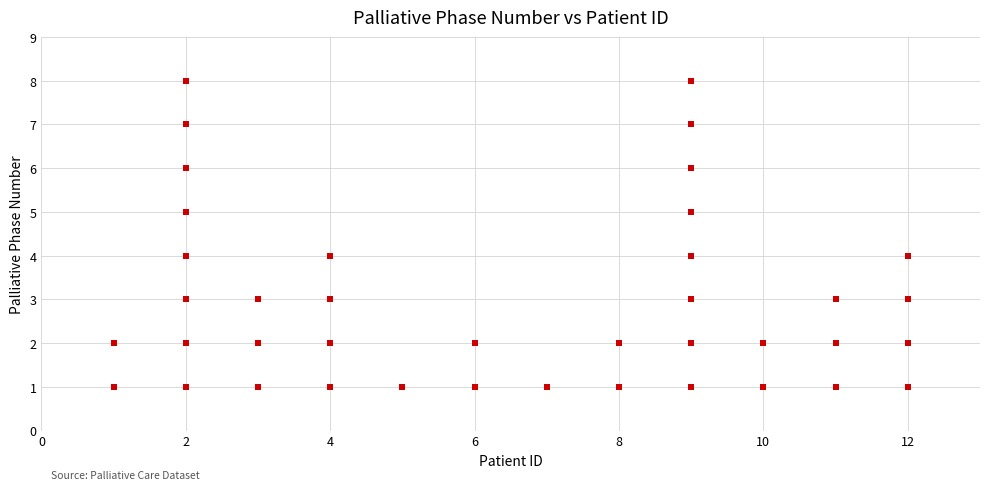

What is the range of X values (max minus min)?

11